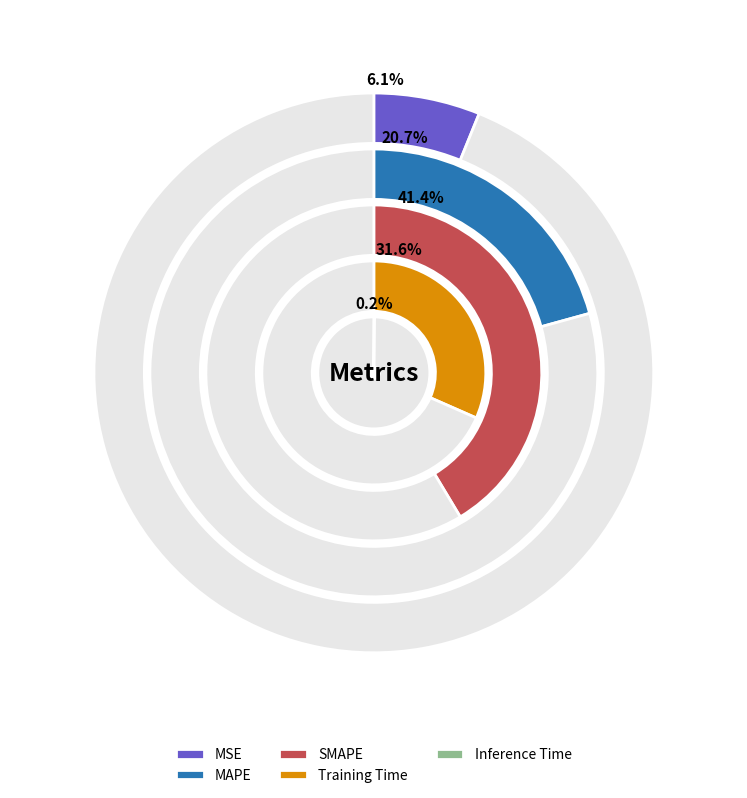

To the nearest percent, what is the combined percentage of Inference Time and MSE?

6%